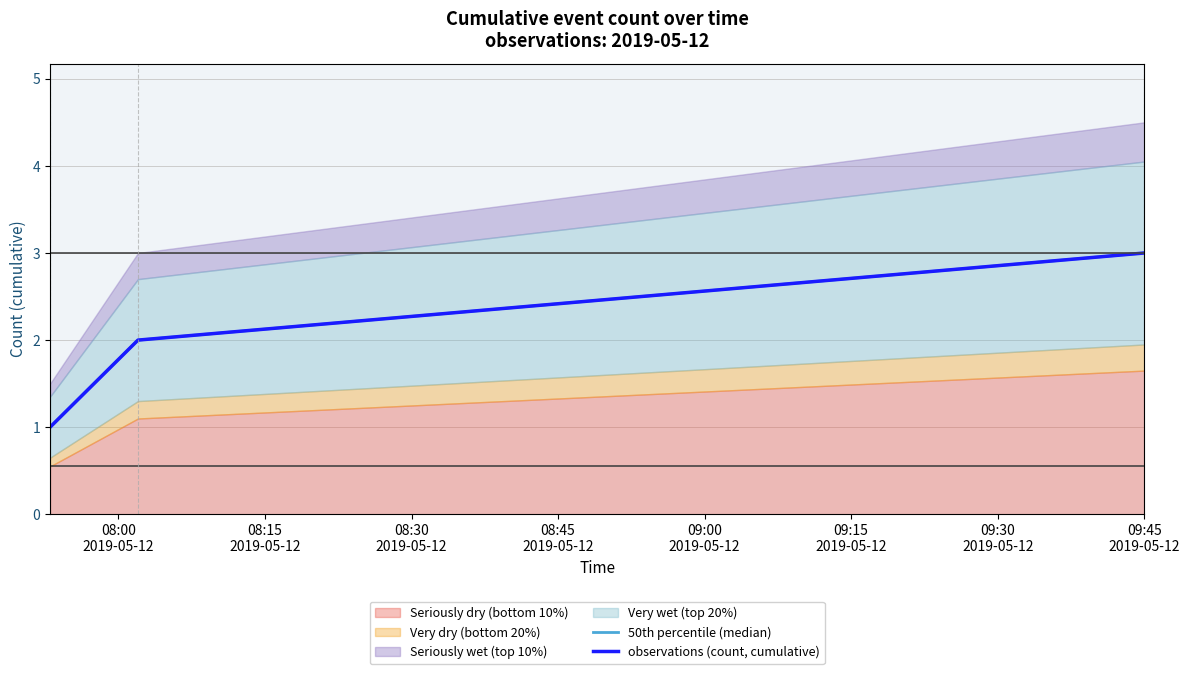

How many lines are shown in the chart?

2